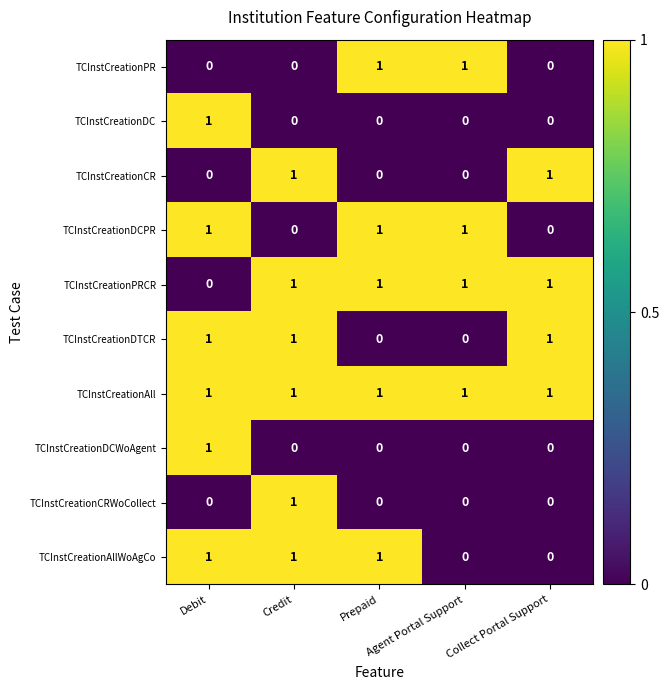

What is the sum of all TCInstCreationDTCR values?

3